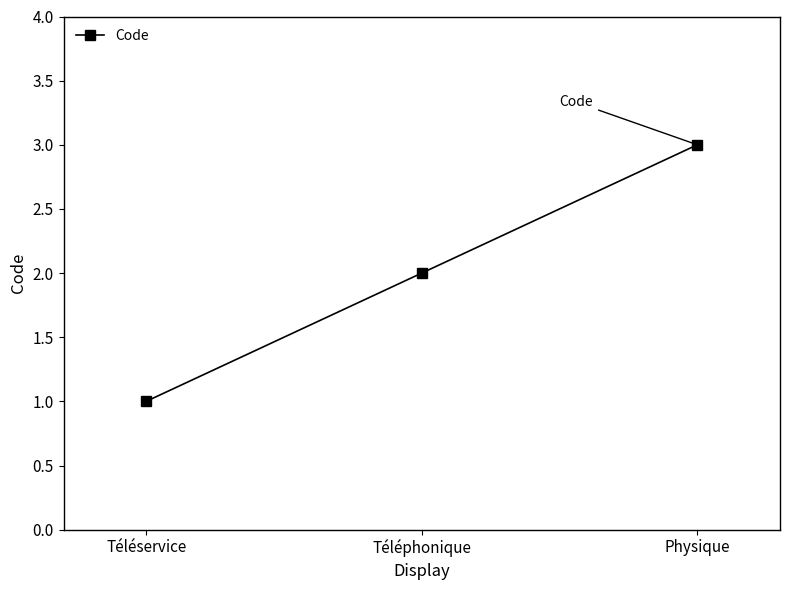

How many distinct data groups are displayed?

1